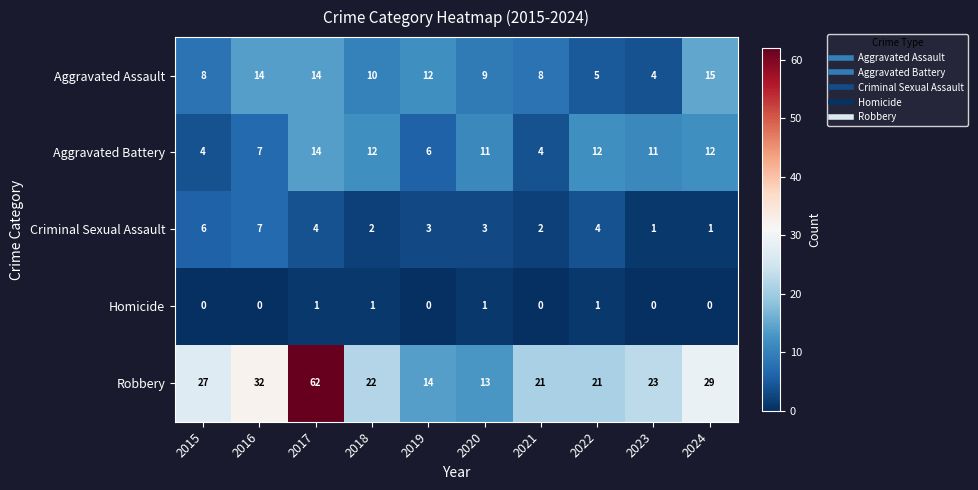

Is it true that Aggravated Battery equals 3 at 2020?

False